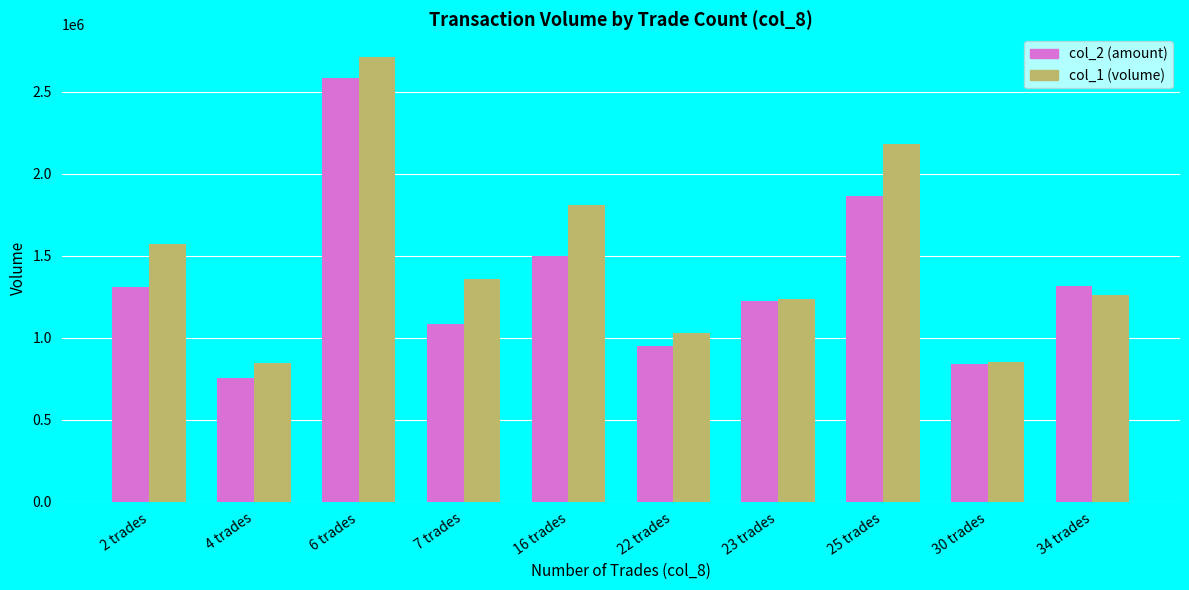

At which category does the chart reach its minimum across all series?

4 trades